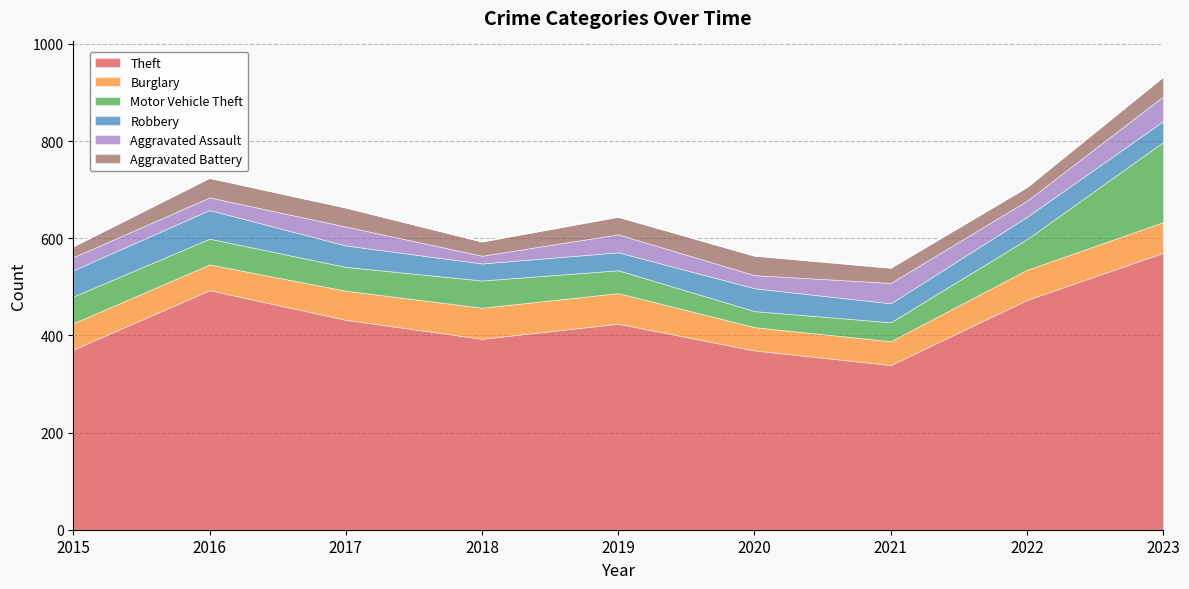

Which series has the largest range (max minus min)?

Theft